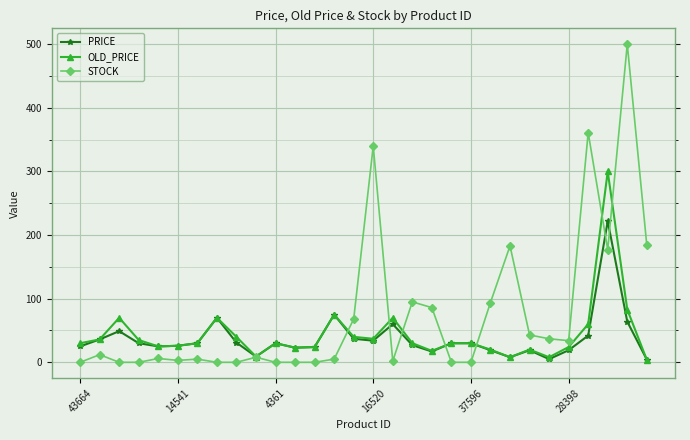

Which series has the largest total across all categories?

STOCK